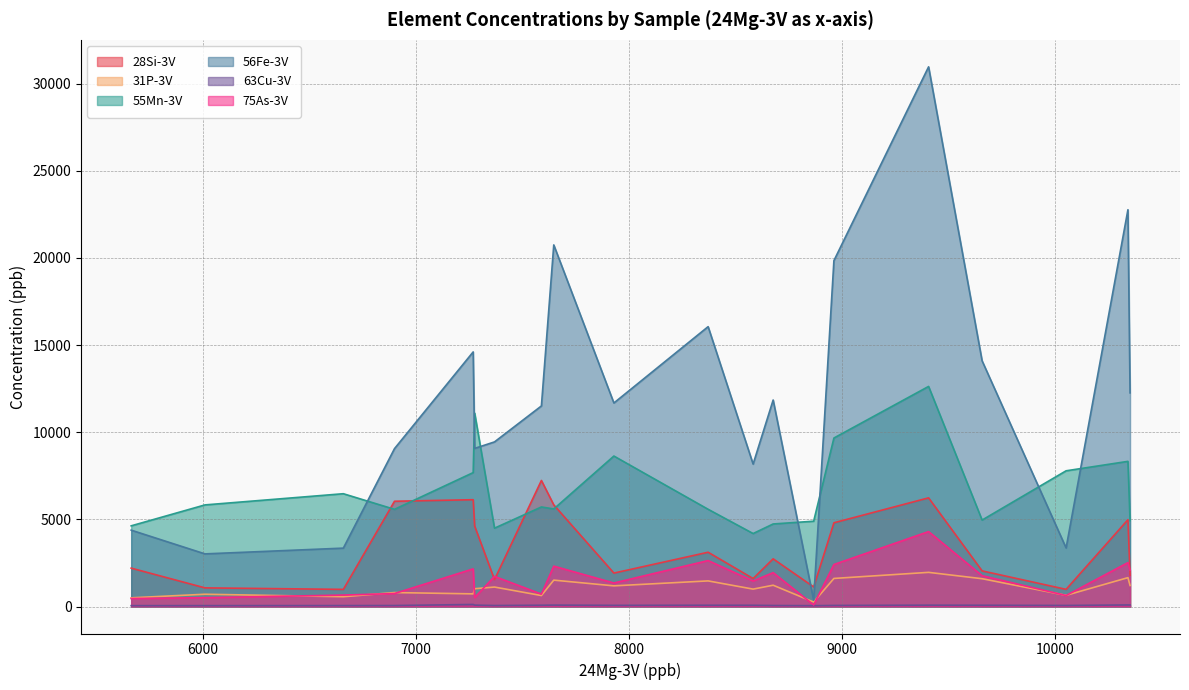

Rank the series by their maximum value, from highest to lowest.

56Fe-3V, 55Mn-3V, 28Si-3V, 75As-3V, 31P-3V, 63Cu-3V